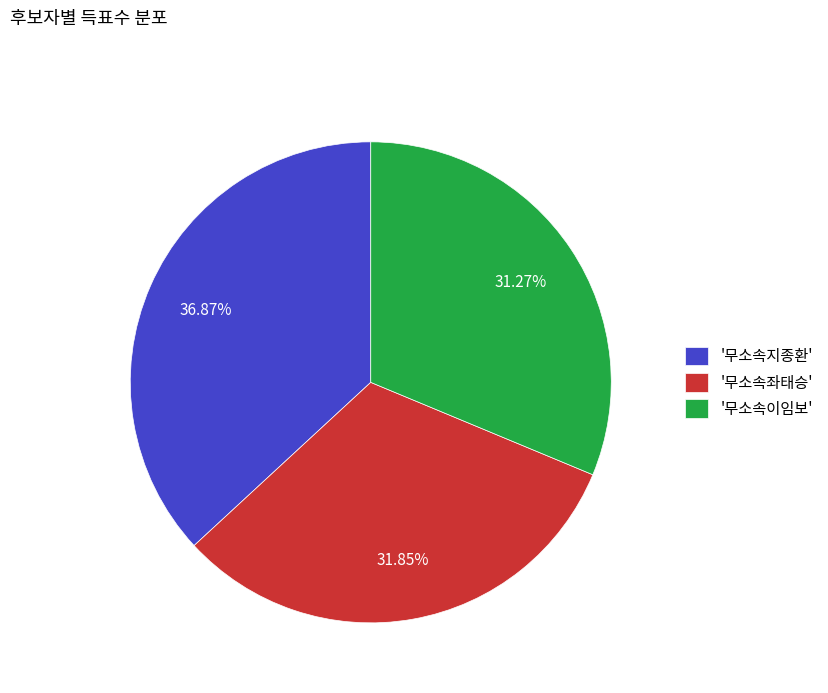

Does '무소속이임보' represent more than half of the total?

No